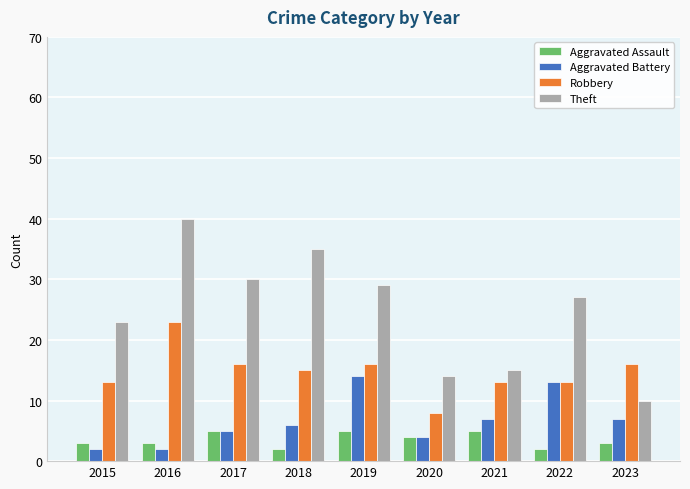

Rank the categories by Theft value from highest to lowest.

2016, 2018, 2017, 2019, 2022, 2015, 2021, 2020, 2023